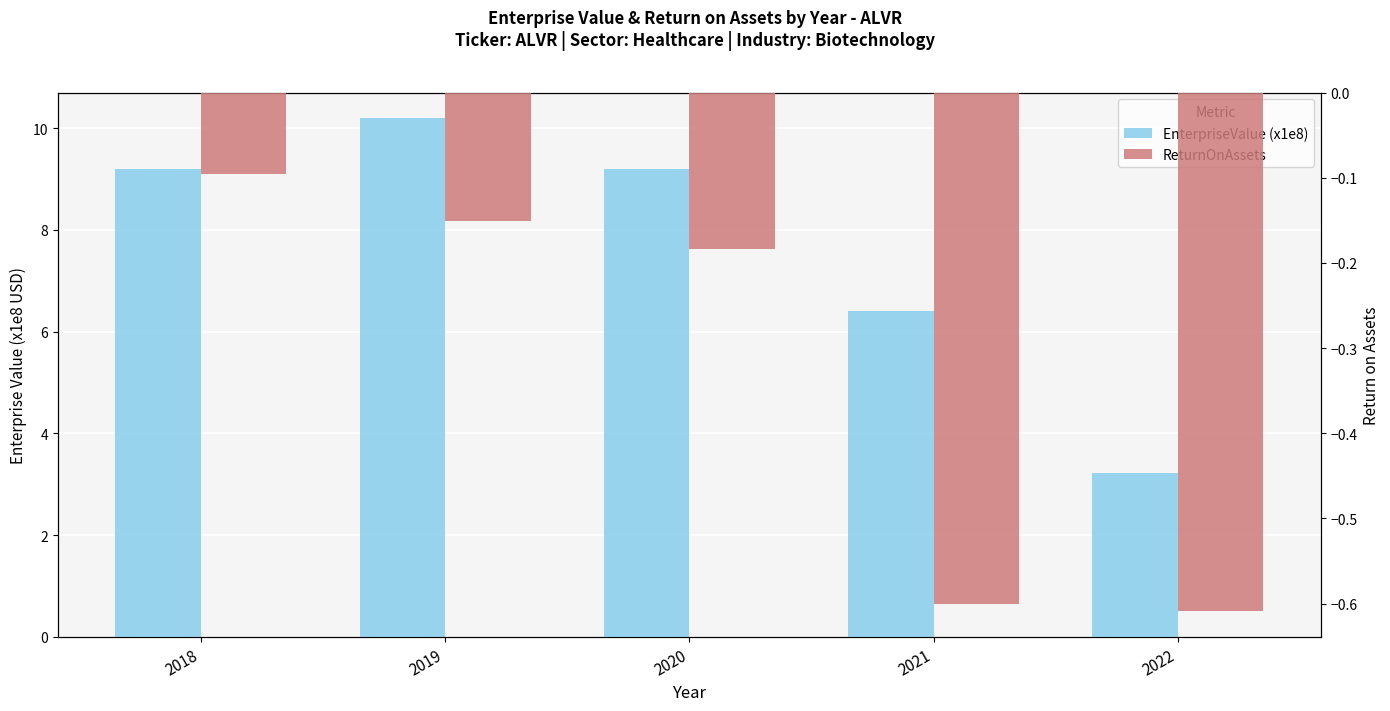

What is the sum of the EnterpriseValue (x1e8) values at 2019 and 2020?

19.4